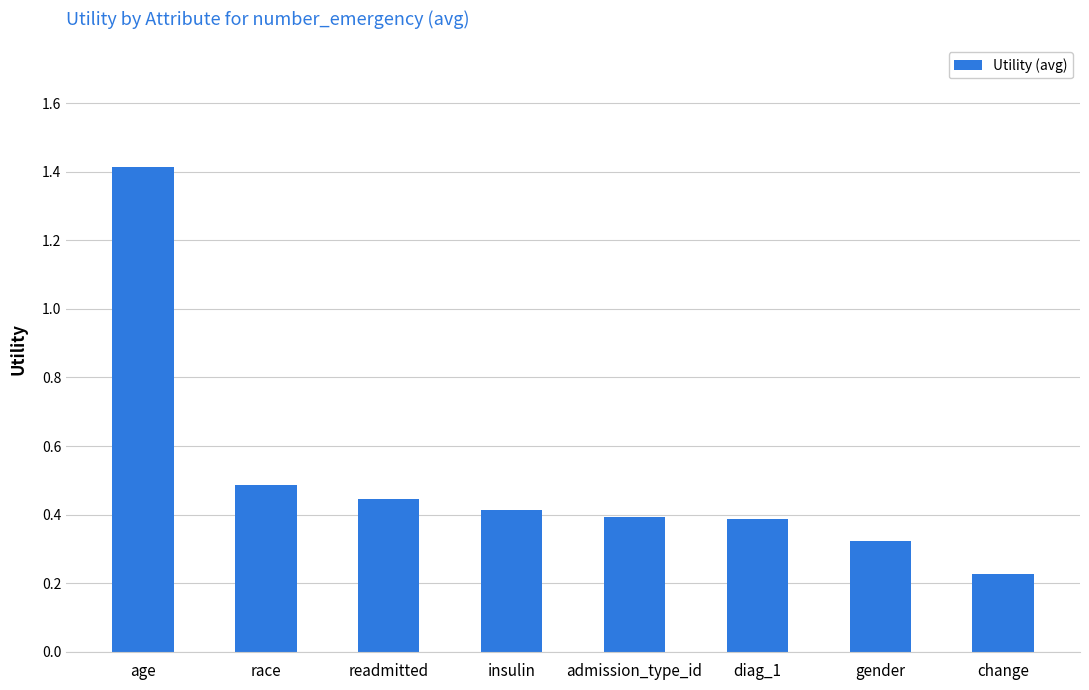

The value at diag_1 is 0.4. True or false?

True